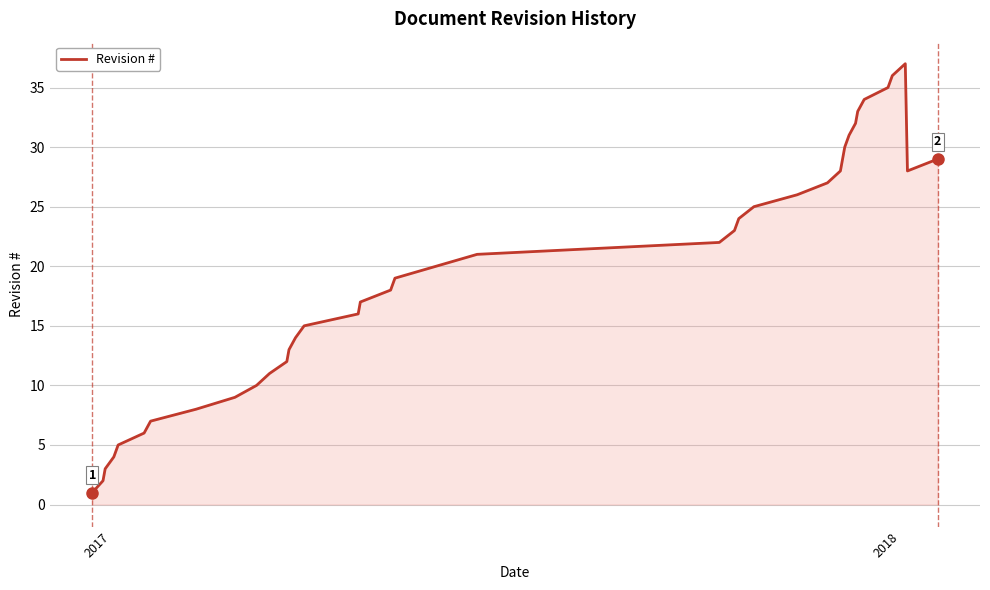

What is the greatest value displayed?

37